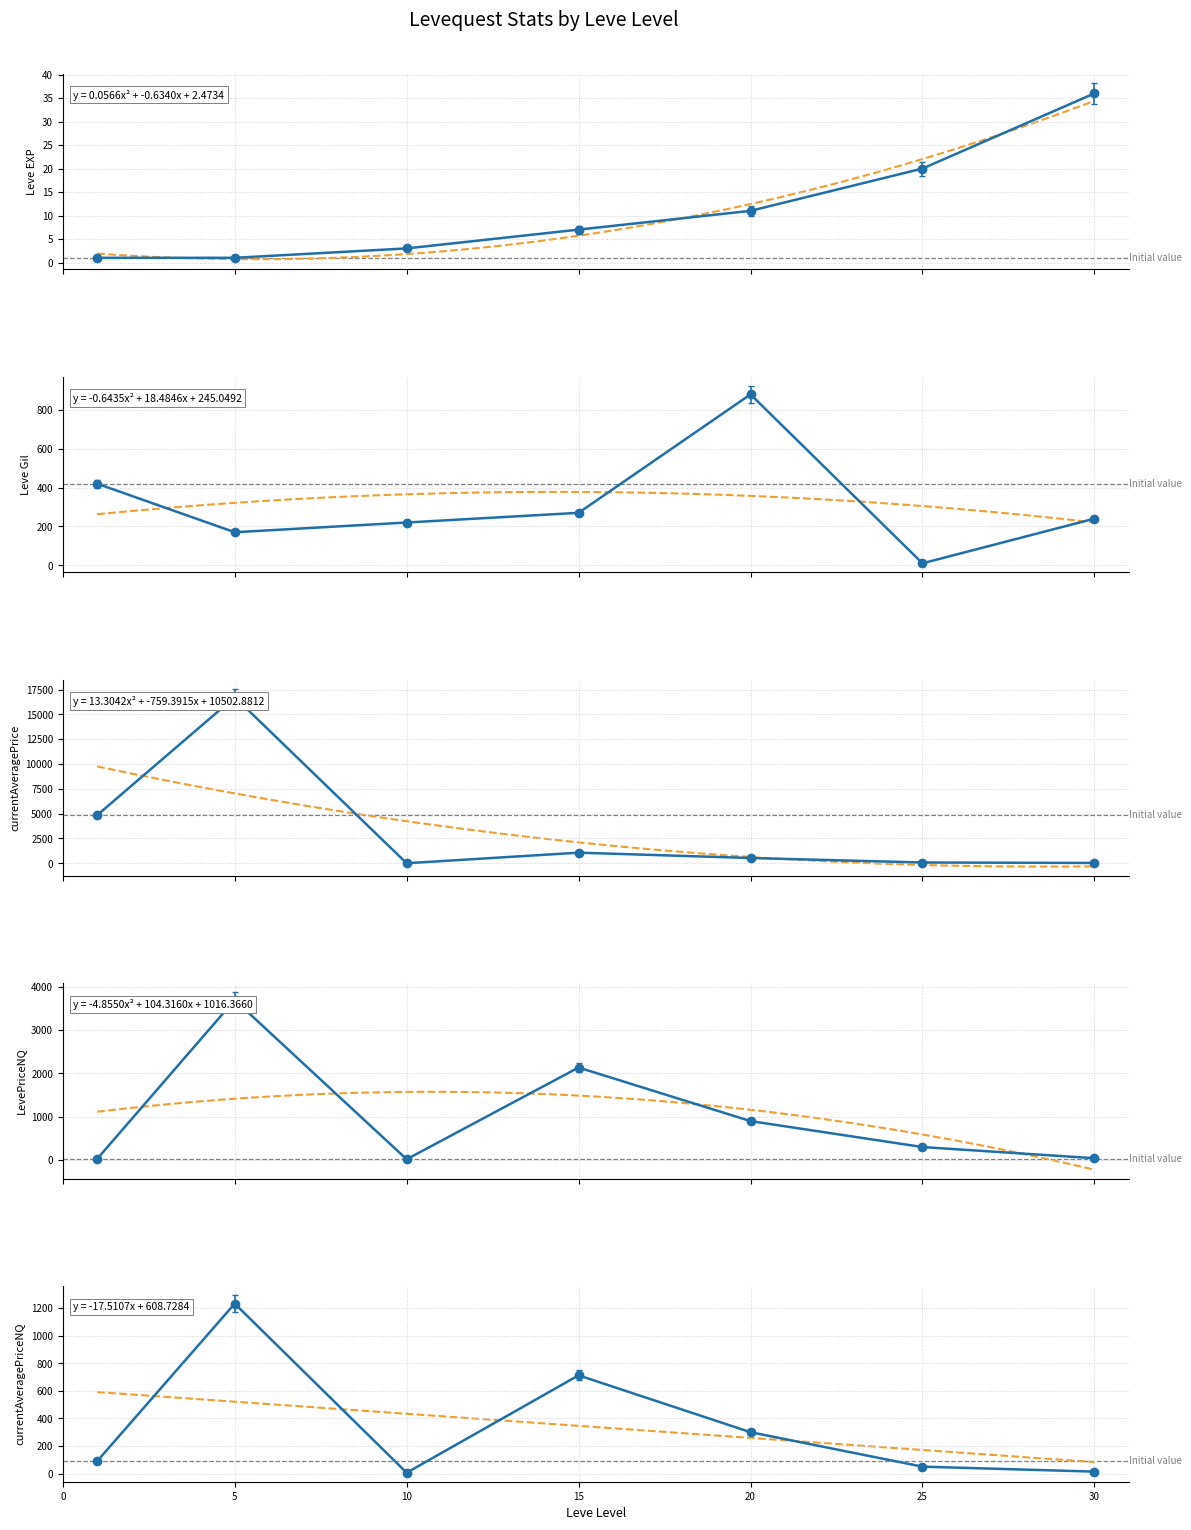

List the labels in order of currentAveragePriceNQ value, smallest first.

10, 30, 25, 0, 20, 15, 5